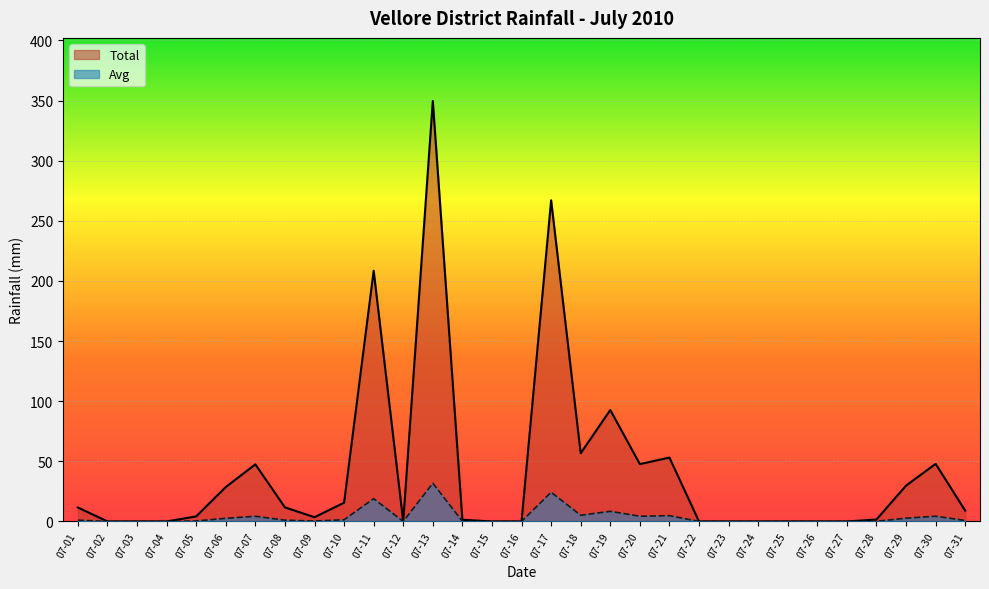

The Total series shows 0.0 at 07-12. True or false?

True